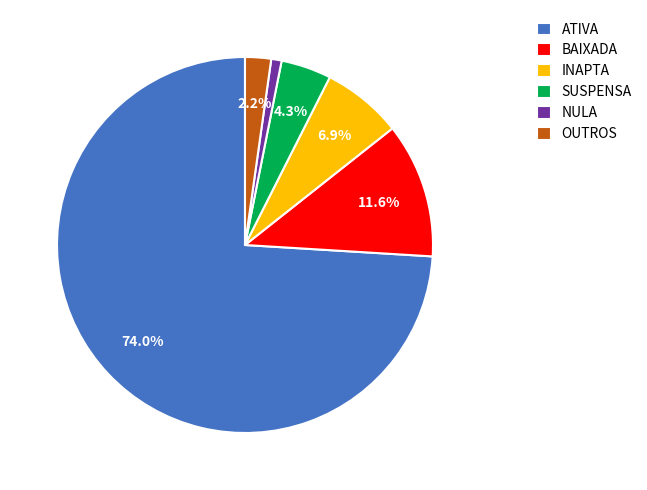

How much of the chart is everything except SUSPENSA?

95.7%